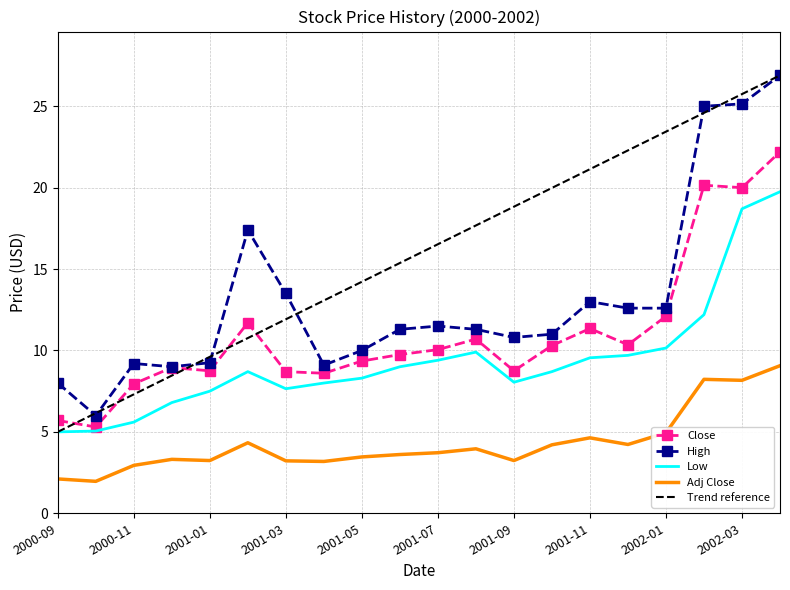

True or false: High and Low intersect in this chart.

False